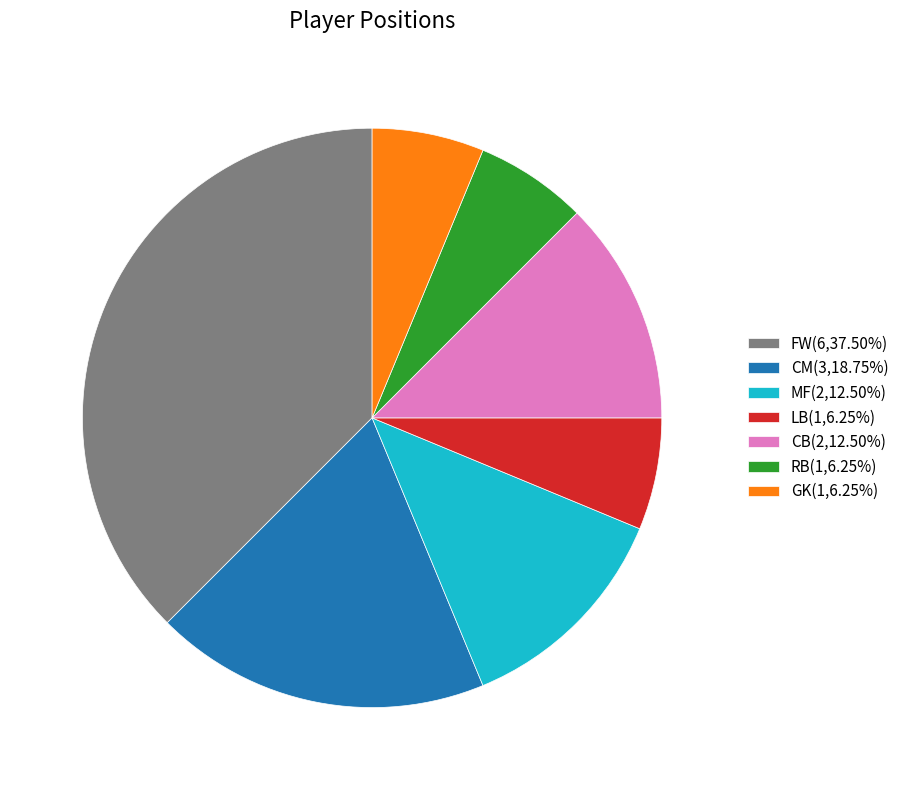

Do GK(1,6.25%) and FW(6,37.50%) together represent more than half of the pie?

No